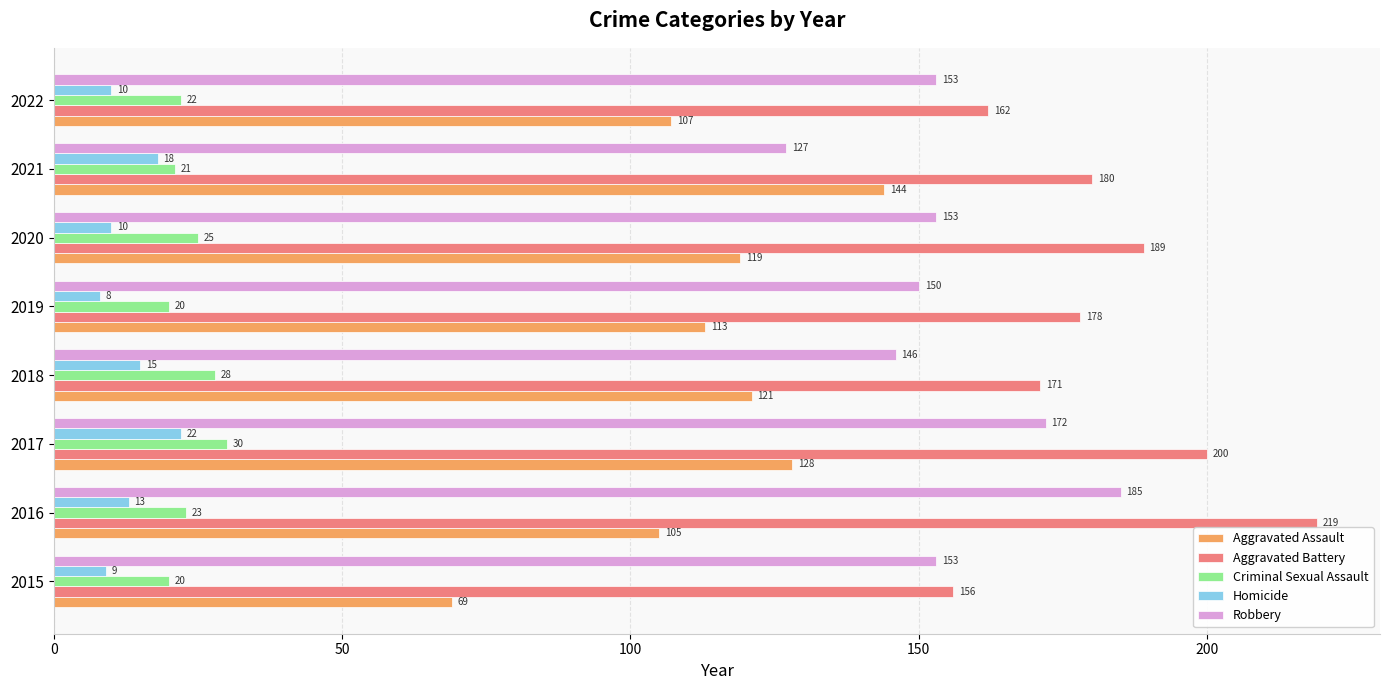

Which series has the largest total across all categories?

Aggravated Battery